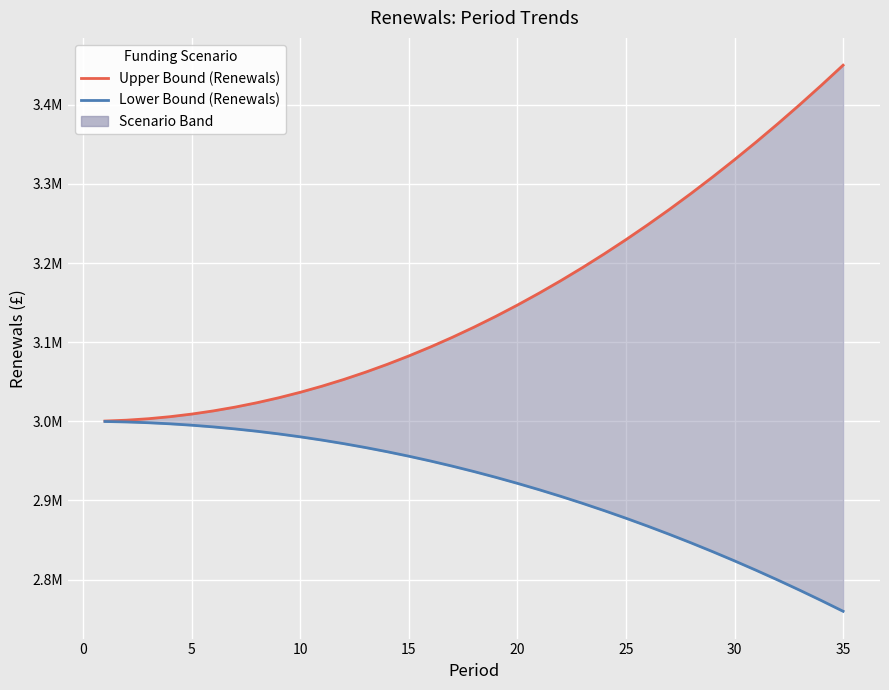

The value of Upper Bound (Renewals) at 28 is 1361281.6. True or false?

False